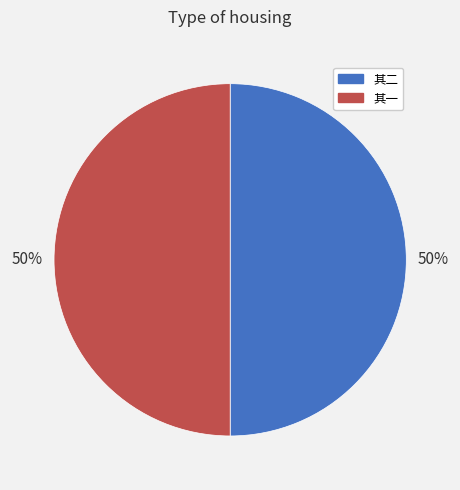

To the nearest percent, what is the average slice percentage?

50%